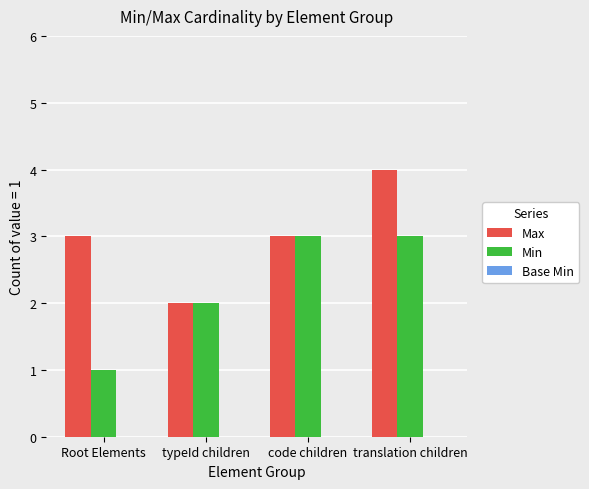

Between code children and translation children, which series saw the biggest shift?

Max